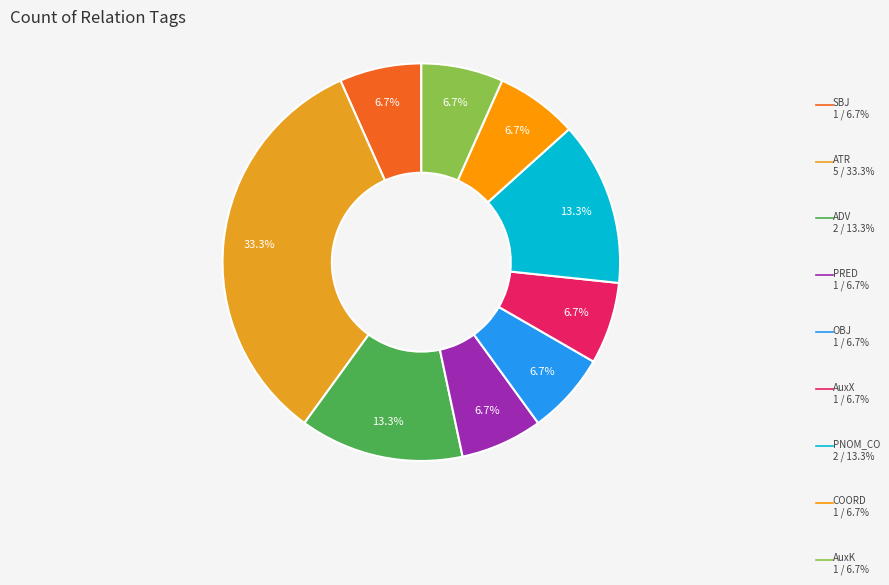

Is there any slice that represents more than half of the pie?

No